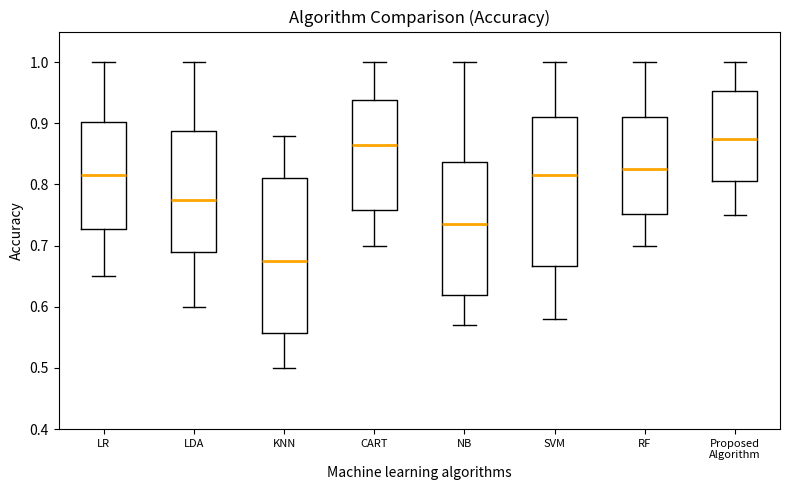

Reading left to right, read every box against the y-axis: the position of its median line, the range the box covers, and the ends of its whiskers. The values are not printed on the chart, so give them approximately, as read against the axis.

LR: median 0.82, box 0.73 to 0.90, whiskers 0.65 to 1.00
LDA: median 0.78, box 0.69 to 0.89, whiskers 0.60 to 1.00
KNN: median 0.68, box 0.56 to 0.81, whiskers 0.50 to 0.88
CART: median 0.87, box 0.76 to 0.94, whiskers 0.70 to 1.00
NB: median 0.74, box 0.62 to 0.84, whiskers 0.57 to 1.00
SVM: median 0.82, box 0.67 to 0.91, whiskers 0.58 to 1.00
RF: median 0.83, box 0.75 to 0.91, whiskers 0.70 to 1.00
Proposed Algorithm: median 0.88, box 0.81 to 0.95, whiskers 0.75 to 1.00